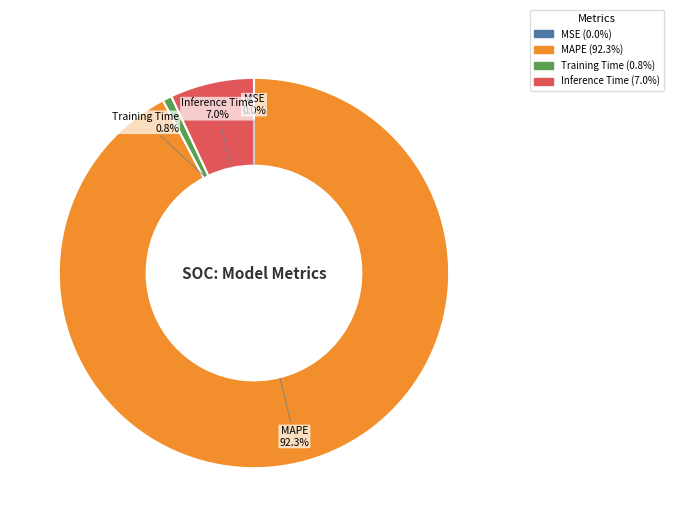

What percentage is NOT represented by Inference Time?

93.0%